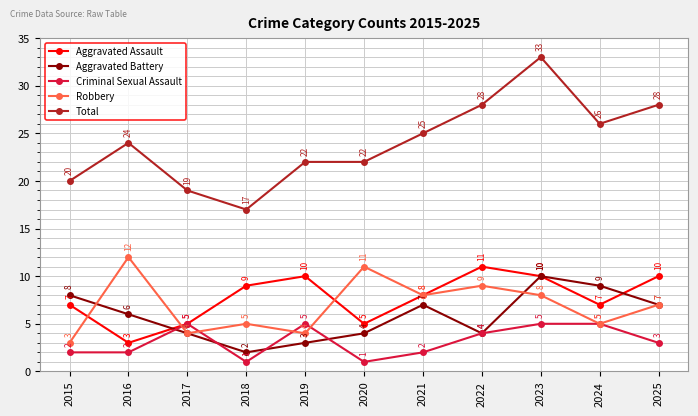

Read the Aggravated Assault value at 2024.

7